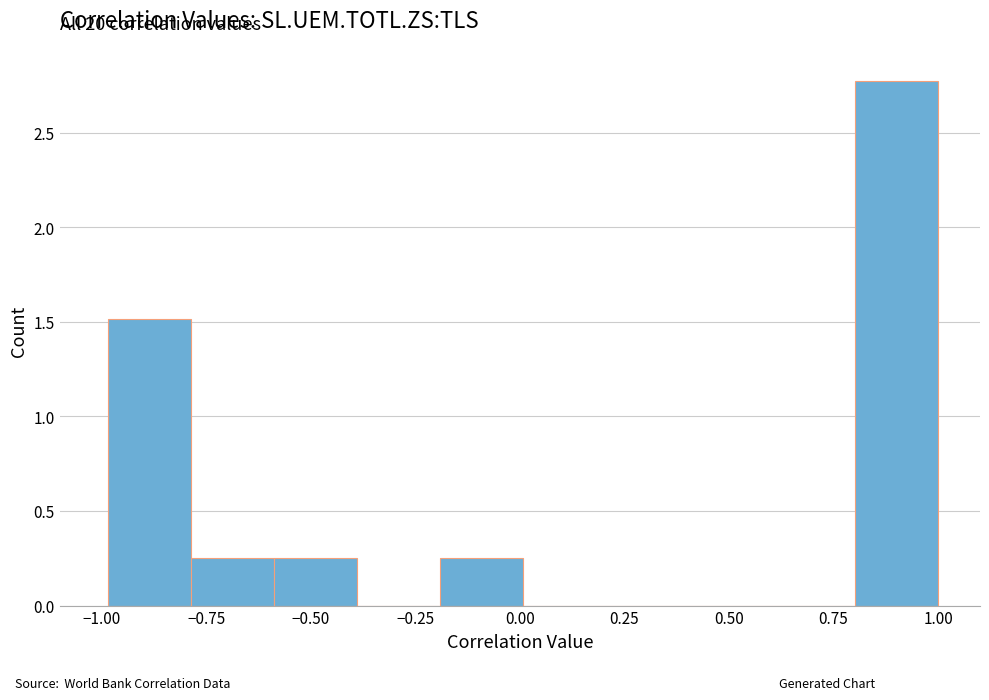

Read against the x-axis, roughly where is the centre of the tallest bar?

0.90